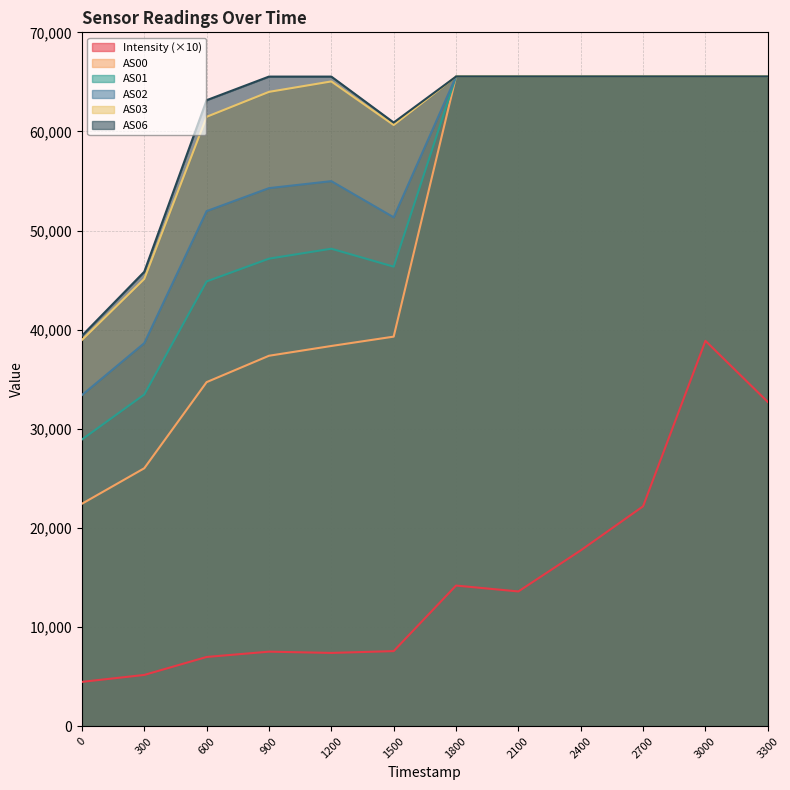

Is the value of AS00 at 1500 greater than the value of AS06 at 300?

No